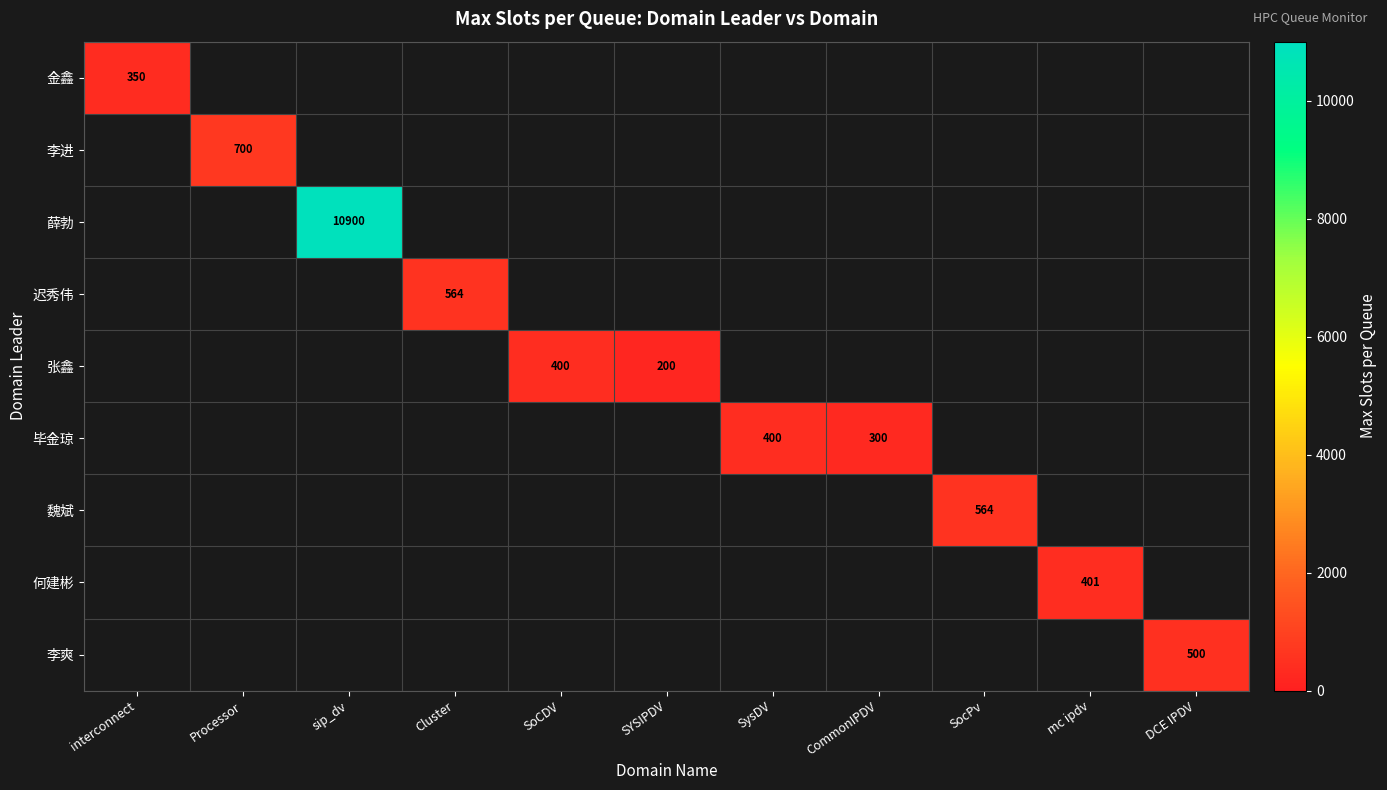

The value of 李爽 at DCE IPDV is 500. True or false?

True